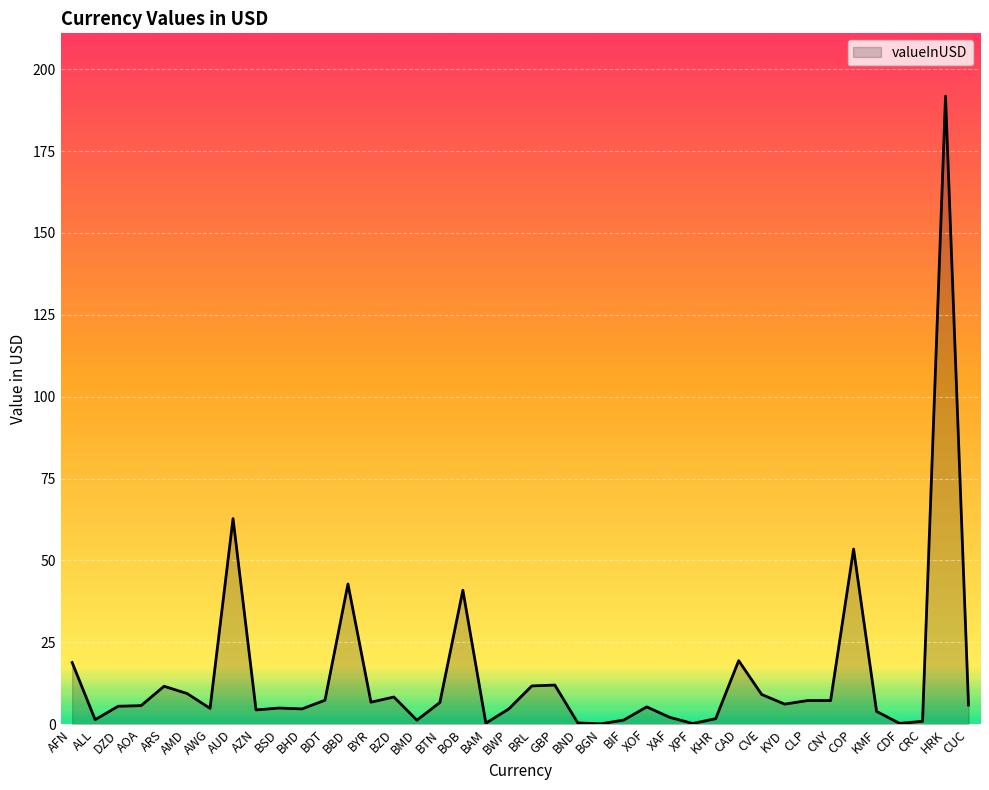

What is the difference between the maximum and minimum values?

191.7